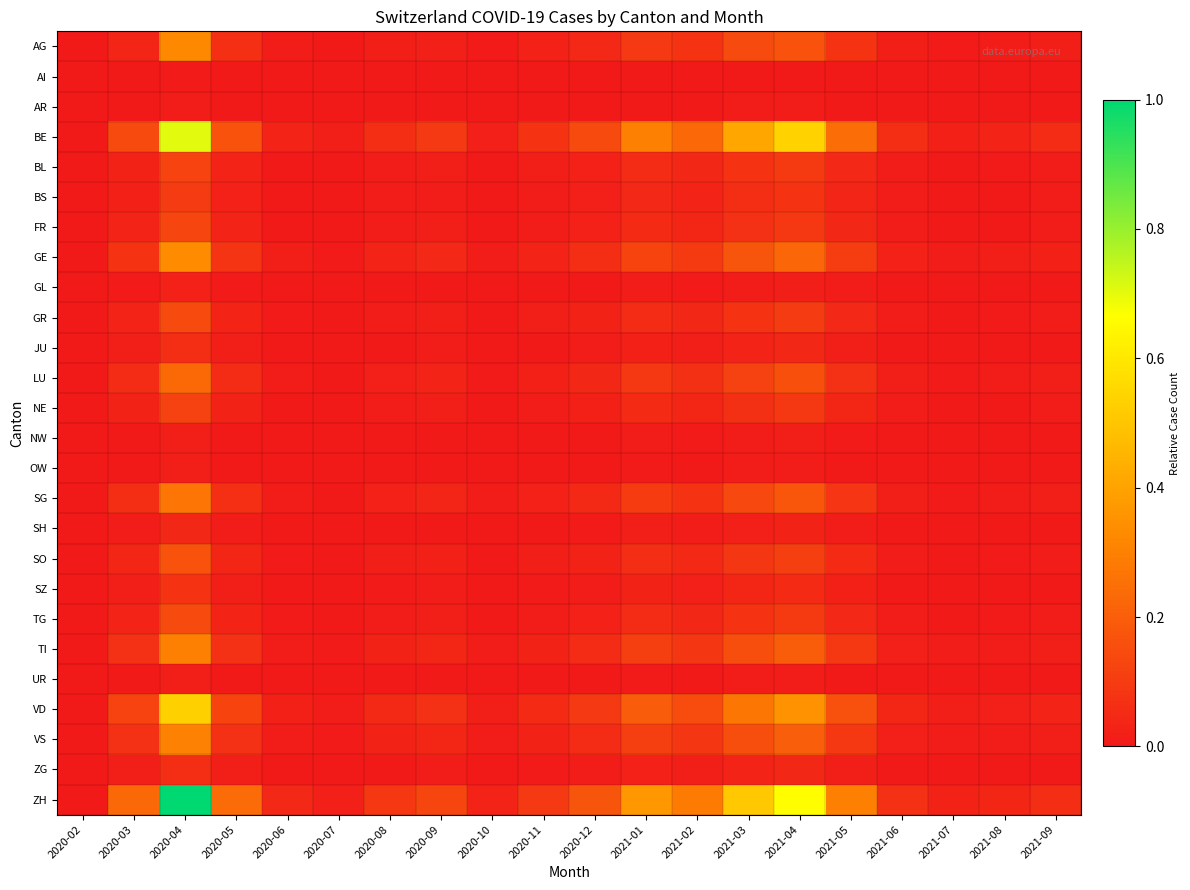

Reading left to right, what are all the values shown in this chart?

AG: 2020-02=0.0	2020-03=0.0	2020-04=0.3	2020-05=0.1	2020-06=0.0	2020-07=0.0	2020-08=0.0	2020-09=0.0	2020-10=0.0	2020-11=0.0	2020-12=0.0	2021-01=0.1	2021-02=0.1	2021-03=0.1	2021-04=0.2	2021-05=0.1	2021-06=0.0	2021-07=0.0	2021-08=0.0	2021-09=0.0
AI: 2020-02=0.0	2020-03=0.0	2020-04=0.0	2020-05=0.0	2020-06=0.0	2020-07=0.0	2020-08=0.0	2020-09=0.0	2020-10=0.0	2020-11=0.0	2020-12=0.0	2021-01=0.0	2021-02=0.0	2021-03=0.0	2021-04=0.0	2021-05=0.0	2021-06=0.0	2021-07=0.0	2021-08=0.0	2021-09=0.0
AR: 2020-02=0.0	2020-03=0.0	2020-04=0.0	2020-05=0.0	2020-06=0.0	2020-07=0.0	2020-08=0.0	2020-09=0.0	2020-10=0.0	2020-11=0.0	2020-12=0.0	2021-01=0.0	2021-02=0.0	2021-03=0.0	2021-04=0.0	2021-05=0.0	2021-06=0.0	2021-07=0.0	2021-08=0.0	2021-09=0.0
BE: 2020-02=0.0	2020-03=0.1	2020-04=0.7	2020-05=0.2	2020-06=0.0	2020-07=0.0	2020-08=0.1	2020-09=0.1	2020-10=0.0	2020-11=0.1	2020-12=0.1	2021-01=0.3	2021-02=0.2	2021-03=0.4	2021-04=0.5	2021-05=0.2	2021-06=0.1	2021-07=0.0	2021-08=0.0	2021-09=0.1
BL: 2020-02=0.0	2020-03=0.0	2020-04=0.1	2020-05=0.0	2020-06=0.0	2020-07=0.0	2020-08=0.0	2020-09=0.0	2020-10=0.0	2020-11=0.0	2020-12=0.0	2021-01=0.1	2021-02=0.0	2021-03=0.1	2021-04=0.1	2021-05=0.0	2021-06=0.0	2021-07=0.0	2021-08=0.0	2021-09=0.0
BS: 2020-02=0.0	2020-03=0.0	2020-04=0.1	2020-05=0.0	2020-06=0.0	2020-07=0.0	2020-08=0.0	2020-09=0.0	2020-10=0.0	2020-11=0.0	2020-12=0.0	2021-01=0.0	2021-02=0.0	2021-03=0.1	2021-04=0.1	2021-05=0.0	2021-06=0.0	2021-07=0.0	2021-08=0.0	2021-09=0.0
FR: 2020-02=0.0	2020-03=0.0	2020-04=0.1	2020-05=0.0	2020-06=0.0	2020-07=0.0	2020-08=0.0	2020-09=0.0	2020-10=0.0	2020-11=0.0	2020-12=0.0	2021-01=0.0	2021-02=0.0	2021-03=0.1	2021-04=0.1	2021-05=0.0	2021-06=0.0	2021-07=0.0	2021-08=0.0	2021-09=0.0
GE: 2020-02=0.0	2020-03=0.1	2020-04=0.3	2020-05=0.1	2020-06=0.0	2020-07=0.0	2020-08=0.0	2020-09=0.0	2020-10=0.0	2020-11=0.0	2020-12=0.1	2021-01=0.1	2021-02=0.1	2021-03=0.2	2021-04=0.2	2021-05=0.1	2021-06=0.0	2021-07=0.0	2021-08=0.0	2021-09=0.0
GL: 2020-02=0.0	2020-03=0.0	2020-04=0.0	2020-05=0.0	2020-06=0.0	2020-07=0.0	2020-08=0.0	2020-09=0.0	2020-10=0.0	2020-11=0.0	2020-12=0.0	2021-01=0.0	2021-02=0.0	2021-03=0.0	2021-04=0.0	2021-05=0.0	2021-06=0.0	2021-07=0.0	2021-08=0.0	2021-09=0.0
GR: 2020-02=0.0	2020-03=0.0	2020-04=0.1	2020-05=0.0	2020-06=0.0	2020-07=0.0	2020-08=0.0	2020-09=0.0	2020-10=0.0	2020-11=0.0	2020-12=0.0	2021-01=0.1	2021-02=0.0	2021-03=0.1	2021-04=0.1	2021-05=0.0	2021-06=0.0	2021-07=0.0	2021-08=0.0	2021-09=0.0
JU: 2020-02=0.0	2020-03=0.0	2020-04=0.1	2020-05=0.0	2020-06=0.0	2020-07=0.0	2020-08=0.0	2020-09=0.0	2020-10=0.0	2020-11=0.0	2020-12=0.0	2021-01=0.0	2021-02=0.0	2021-03=0.0	2021-04=0.0	2021-05=0.0	2021-06=0.0	2021-07=0.0	2021-08=0.0	2021-09=0.0
LU: 2020-02=0.0	2020-03=0.1	2020-04=0.2	2020-05=0.1	2020-06=0.0	2020-07=0.0	2020-08=0.0	2020-09=0.0	2020-10=0.0	2020-11=0.0	2020-12=0.0	2021-01=0.1	2021-02=0.1	2021-03=0.1	2021-04=0.2	2021-05=0.1	2021-06=0.0	2021-07=0.0	2021-08=0.0	2021-09=0.0
NE: 2020-02=0.0	2020-03=0.0	2020-04=0.1	2020-05=0.0	2020-06=0.0	2020-07=0.0	2020-08=0.0	2020-09=0.0	2020-10=0.0	2020-11=0.0	2020-12=0.0	2021-01=0.0	2021-02=0.0	2021-03=0.1	2021-04=0.1	2021-05=0.0	2021-06=0.0	2021-07=0.0	2021-08=0.0	2021-09=0.0
NW: 2020-02=0.0	2020-03=0.0	2020-04=0.0	2020-05=0.0	2020-06=0.0	2020-07=0.0	2020-08=0.0	2020-09=0.0	2020-10=0.0	2020-11=0.0	2020-12=0.0	2021-01=0.0	2021-02=0.0	2021-03=0.0	2021-04=0.0	2021-05=0.0	2021-06=0.0	2021-07=0.0	2021-08=0.0	2021-09=0.0
OW: 2020-02=0.0	2020-03=0.0	2020-04=0.0	2020-05=0.0	2020-06=0.0	2020-07=0.0	2020-08=0.0	2020-09=0.0	2020-10=0.0	2020-11=0.0	2020-12=0.0	2021-01=0.0	2021-02=0.0	2021-03=0.0	2021-04=0.0	2021-05=0.0	2021-06=0.0	2021-07=0.0	2021-08=0.0	2021-09=0.0
SG: 2020-02=0.0	2020-03=0.1	2020-04=0.3	2020-05=0.1	2020-06=0.0	2020-07=0.0	2020-08=0.0	2020-09=0.0	2020-10=0.0	2020-11=0.0	2020-12=0.0	2021-01=0.1	2021-02=0.1	2021-03=0.1	2021-04=0.2	2021-05=0.1	2021-06=0.0	2021-07=0.0	2021-08=0.0	2021-09=0.0
SH: 2020-02=0.0	2020-03=0.0	2020-04=0.0	2020-05=0.0	2020-06=0.0	2020-07=0.0	2020-08=0.0	2020-09=0.0	2020-10=0.0	2020-11=0.0	2020-12=0.0	2021-01=0.0	2021-02=0.0	2021-03=0.0	2021-04=0.0	2021-05=0.0	2021-06=0.0	2021-07=0.0	2021-08=0.0	2021-09=0.0
SO: 2020-02=0.0	2020-03=0.0	2020-04=0.2	2020-05=0.0	2020-06=0.0	2020-07=0.0	2020-08=0.0	2020-09=0.0	2020-10=0.0	2020-11=0.0	2020-12=0.0	2021-01=0.1	2021-02=0.0	2021-03=0.1	2021-04=0.1	2021-05=0.1	2021-06=0.0	2021-07=0.0	2021-08=0.0	2021-09=0.0
SZ: 2020-02=0.0	2020-03=0.0	2020-04=0.1	2020-05=0.0	2020-06=0.0	2020-07=0.0	2020-08=0.0	2020-09=0.0	2020-10=0.0	2020-11=0.0	2020-12=0.0	2021-01=0.0	2021-02=0.0	2021-03=0.0	2021-04=0.1	2021-05=0.0	2021-06=0.0	2021-07=0.0	2021-08=0.0	2021-09=0.0
TG: 2020-02=0.0	2020-03=0.0	2020-04=0.1	2020-05=0.0	2020-06=0.0	2020-07=0.0	2020-08=0.0	2020-09=0.0	2020-10=0.0	2020-11=0.0	2020-12=0.0	2021-01=0.1	2021-02=0.0	2021-03=0.1	2021-04=0.1	2021-05=0.0	2021-06=0.0	2021-07=0.0	2021-08=0.0	2021-09=0.0
TI: 2020-02=0.0	2020-03=0.1	2020-04=0.3	2020-05=0.1	2020-06=0.0	2020-07=0.0	2020-08=0.0	2020-09=0.0	2020-10=0.0	2020-11=0.0	2020-12=0.1	2021-01=0.1	2021-02=0.1	2021-03=0.2	2021-04=0.2	2021-05=0.1	2021-06=0.0	2021-07=0.0	2021-08=0.0	2021-09=0.0
UR: 2020-02=0.0	2020-03=0.0	2020-04=0.0	2020-05=0.0	2020-06=0.0	2020-07=0.0	2020-08=0.0	2020-09=0.0	2020-10=0.0	2020-11=0.0	2020-12=0.0	2021-01=0.0	2021-02=0.0	2021-03=0.0	2021-04=0.0	2021-05=0.0	2021-06=0.0	2021-07=0.0	2021-08=0.0	2021-09=0.0
VD: 2020-02=0.0	2020-03=0.1	2020-04=0.5	2020-05=0.1	2020-06=0.0	2020-07=0.0	2020-08=0.0	2020-09=0.1	2020-10=0.0	2020-11=0.0	2020-12=0.1	2021-01=0.2	2021-02=0.2	2021-03=0.3	2021-04=0.4	2021-05=0.2	2021-06=0.0	2021-07=0.0	2021-08=0.0	2021-09=0.0
VS: 2020-02=0.0	2020-03=0.1	2020-04=0.3	2020-05=0.1	2020-06=0.0	2020-07=0.0	2020-08=0.0	2020-09=0.0	2020-10=0.0	2020-11=0.0	2020-12=0.1	2021-01=0.1	2021-02=0.1	2021-03=0.2	2021-04=0.2	2021-05=0.1	2021-06=0.0	2021-07=0.0	2021-08=0.0	2021-09=0.0
ZG: 2020-02=0.0	2020-03=0.0	2020-04=0.1	2020-05=0.0	2020-06=0.0	2020-07=0.0	2020-08=0.0	2020-09=0.0	2020-10=0.0	2020-11=0.0	2020-12=0.0	2021-01=0.0	2021-02=0.0	2021-03=0.0	2021-04=0.0	2021-05=0.0	2021-06=0.0	2021-07=0.0	2021-08=0.0	2021-09=0.0
ZH: 2020-02=0.0	2020-03=0.2	2020-04=1.0	2020-05=0.2	2020-06=0.0	2020-07=0.0	2020-08=0.1	2020-09=0.1	2020-10=0.0	2020-11=0.1	2020-12=0.2	2021-01=0.4	2021-02=0.3	2021-03=0.5	2021-04=0.7	2021-05=0.3	2021-06=0.1	2021-07=0.0	2021-08=0.0	2021-09=0.1